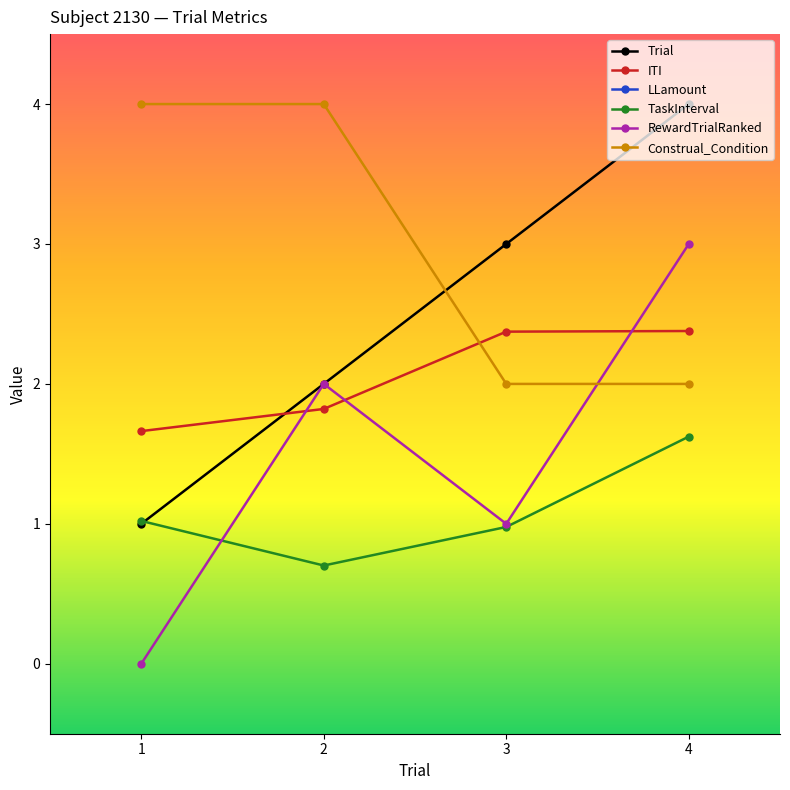

What is the spread (max minus min) of values at 2?

38.3